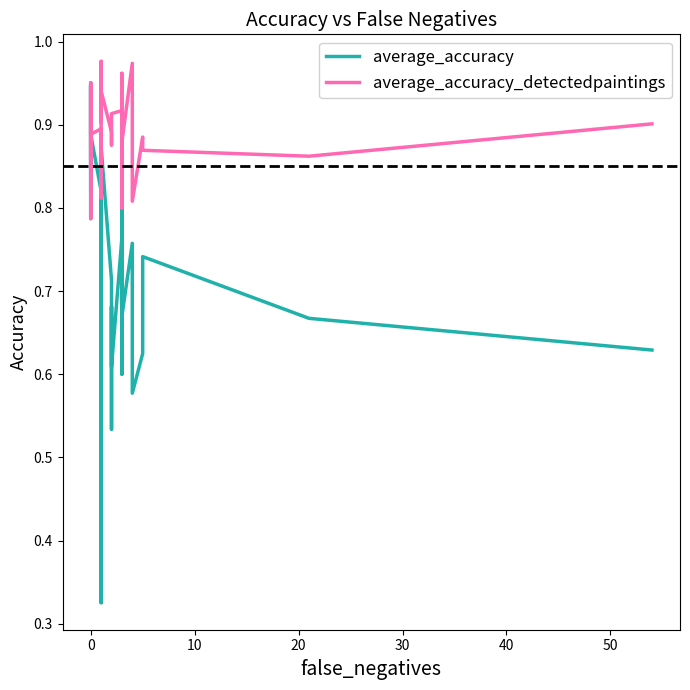

True or false: average_accuracy_detectedpaintings has more than 2 interior local peaks.

True